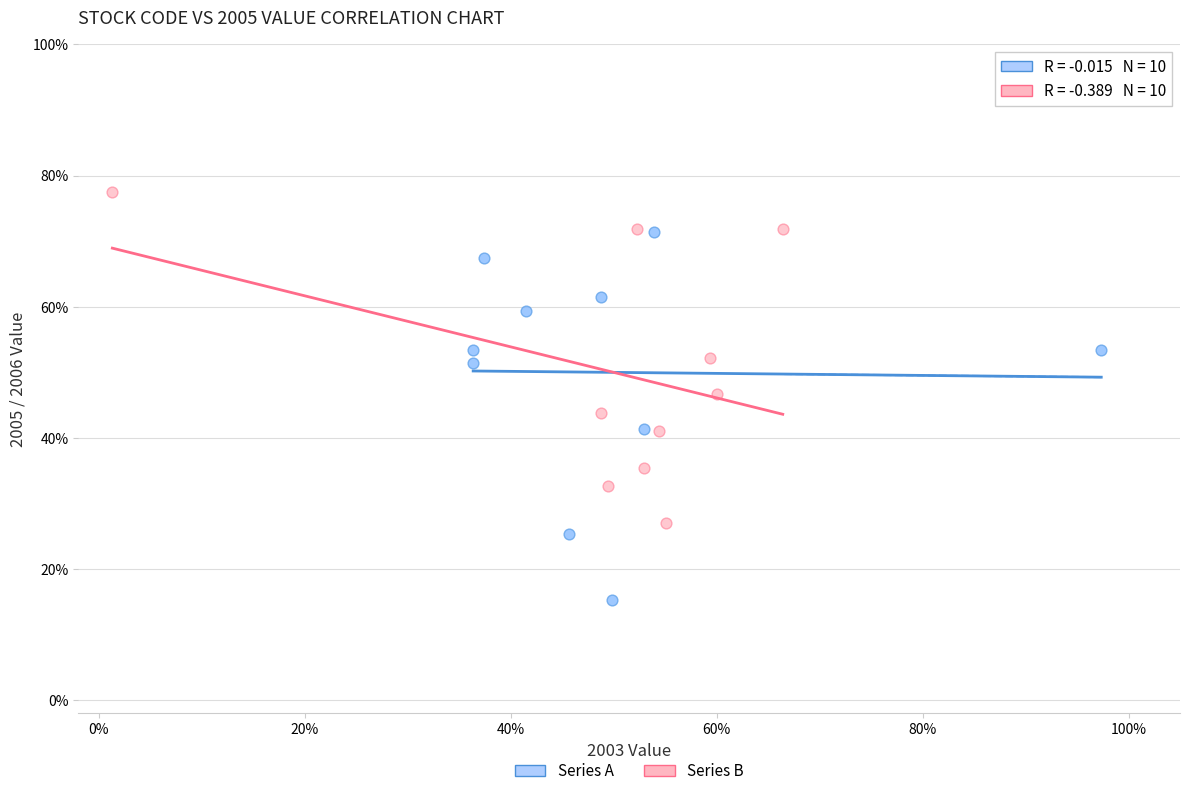

Which series reaches the minimum Y coordinate?

Series A